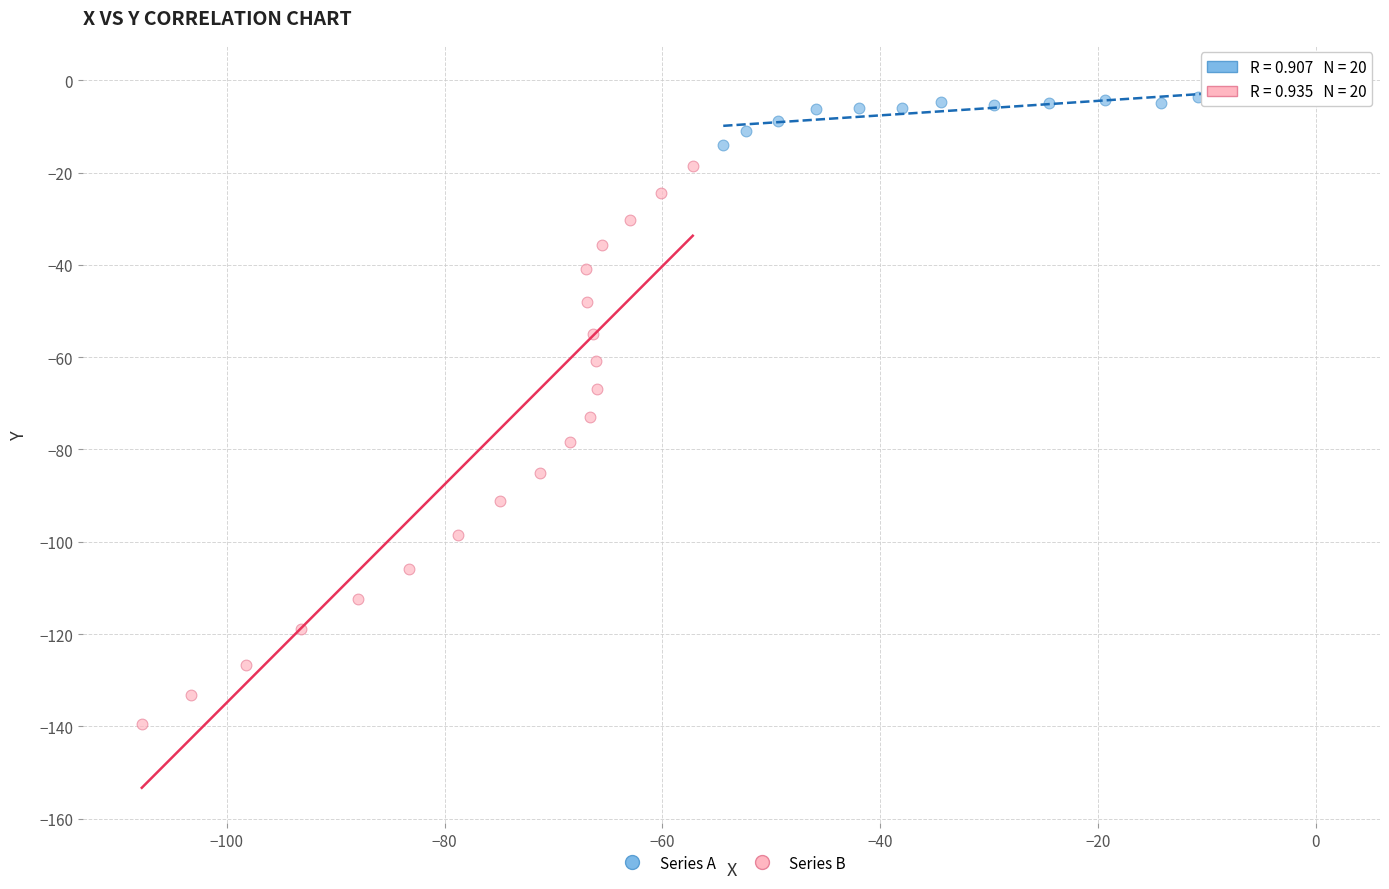

Which series contains the highest Y value?

Series A